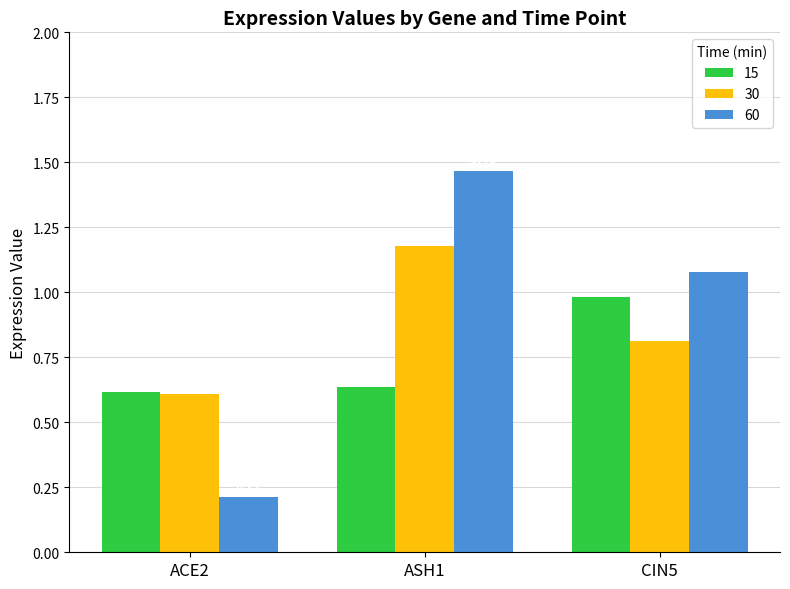

What is the label of the 1st bar from the right?

CIN5